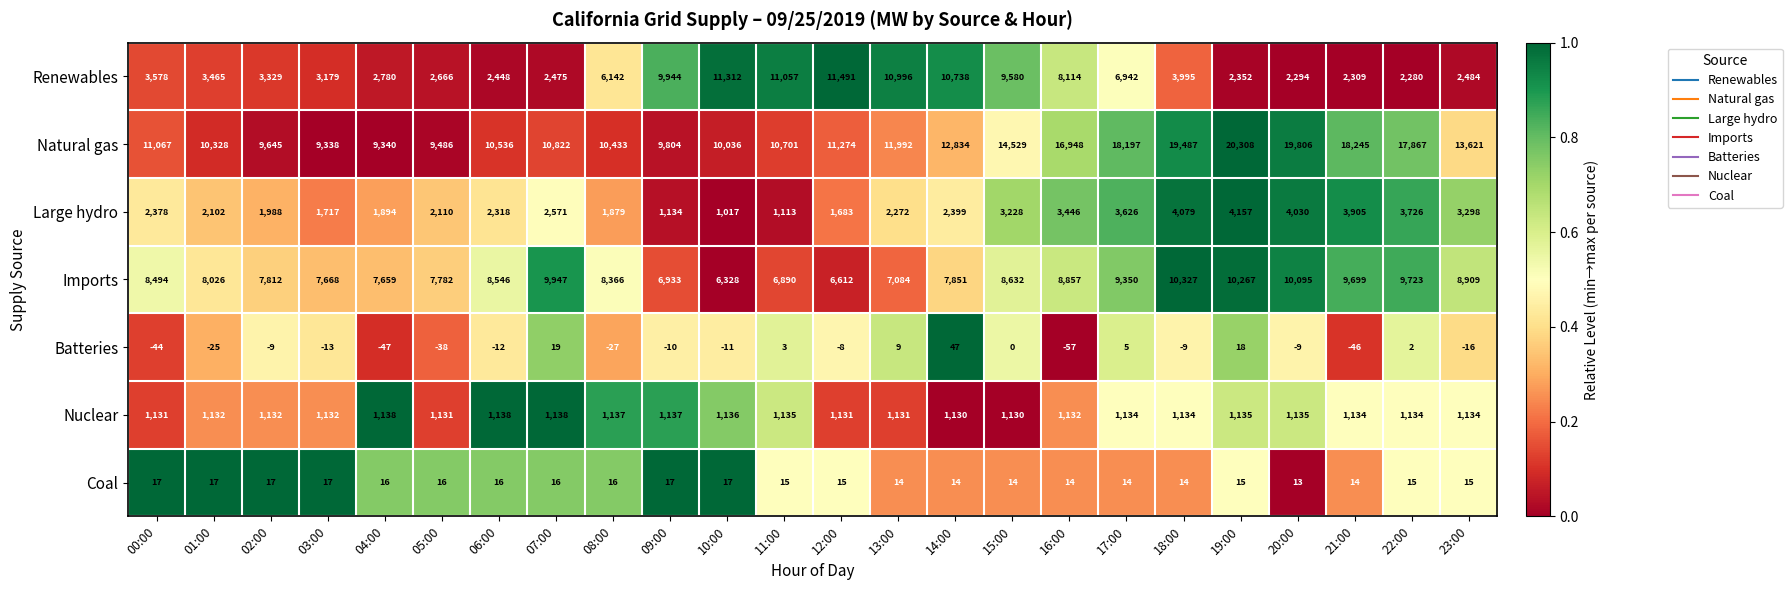

At which label is Natural gas closest to 14823?

15:00